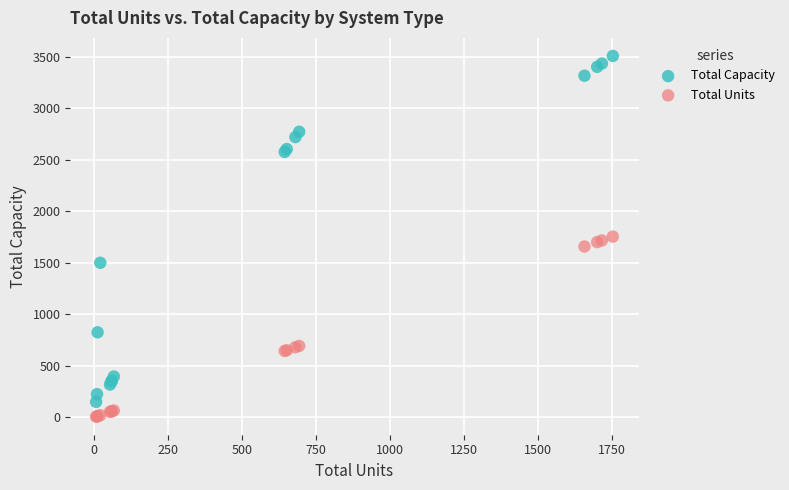

Which series reaches the minimum Y coordinate?

Total Units